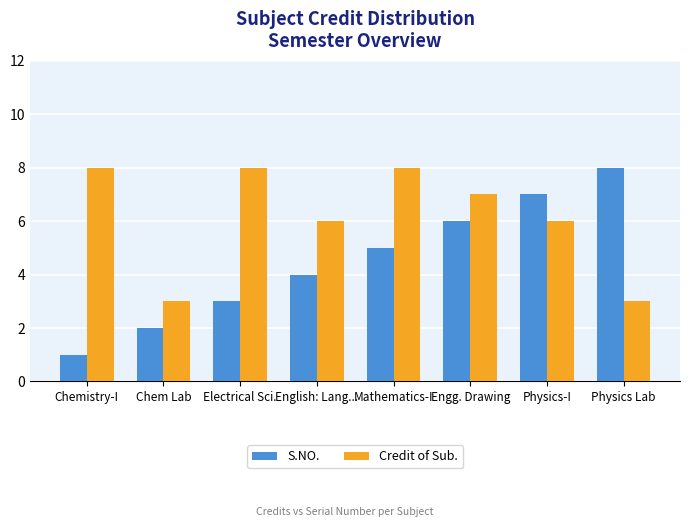

True or false: S.NO. has a value of 4 at English: Lang....

True